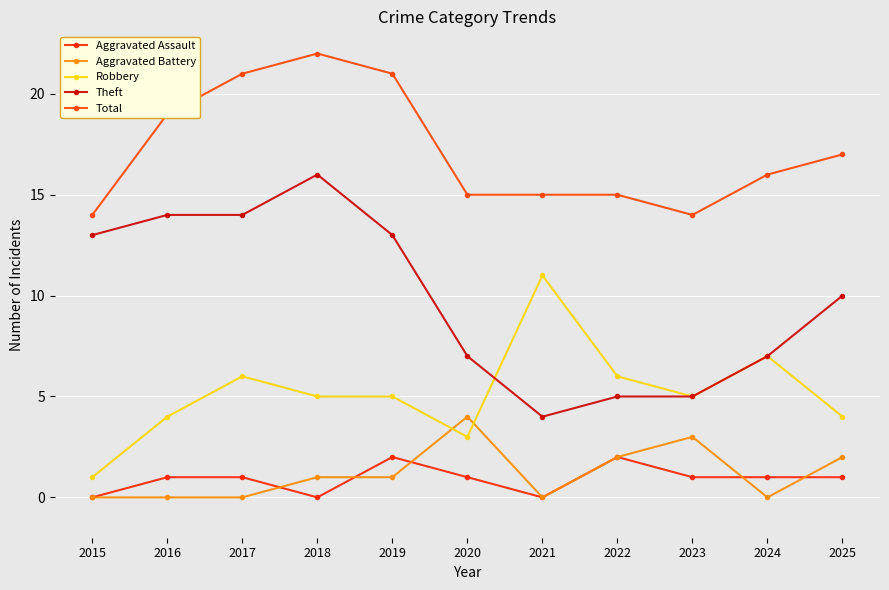

The value of Robbery at 2016 is 7. True or false?

False